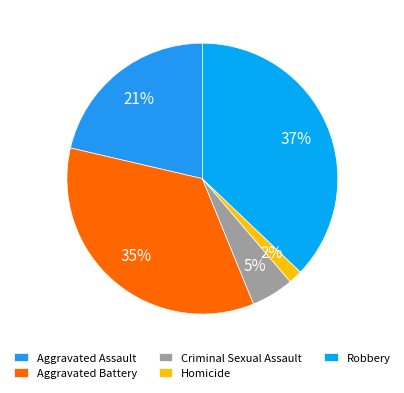

Is Aggravated Battery the majority of the pie?

No